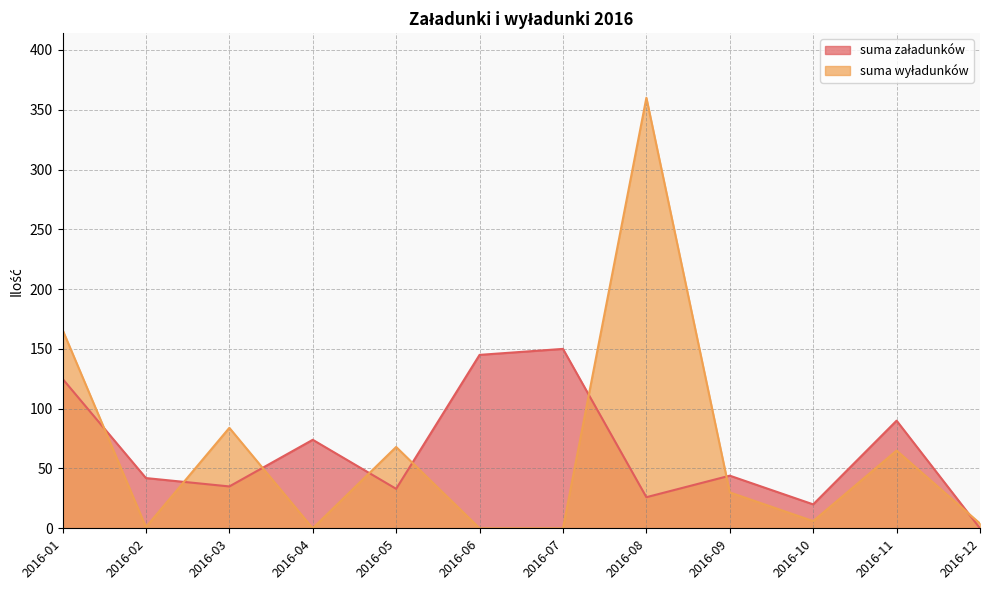

What is the sum of all suma wyładunków values?

784